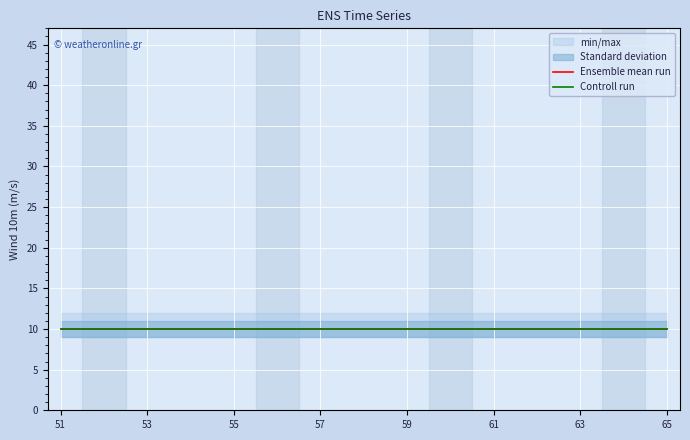

List the labels in order of control value, largest first.

51, 52, 53, 54, 55, 56, 57, 58, 59, 60, 61, 62, 63, 64, 65